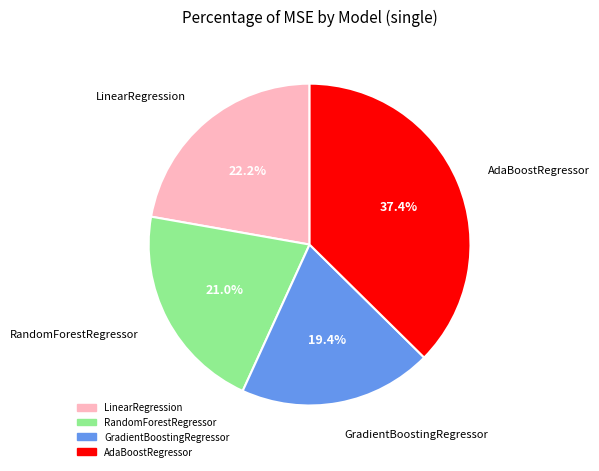

What percentage is the GradientBoostingRegressor slice, to the nearest percent?

19%